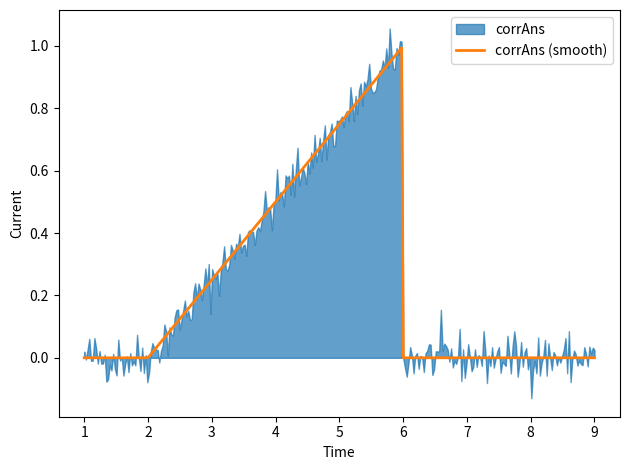

Between 1 and 9, which is larger?

1